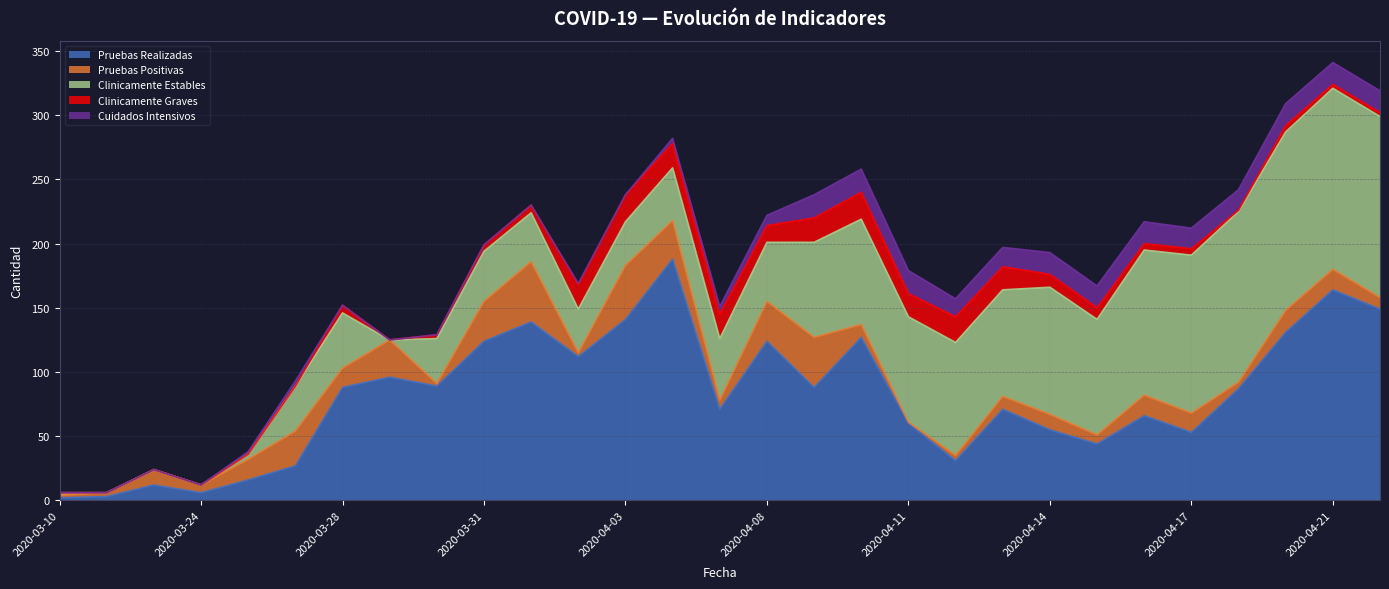

What is the spread (max minus min) of values at 2020-04-03?

141